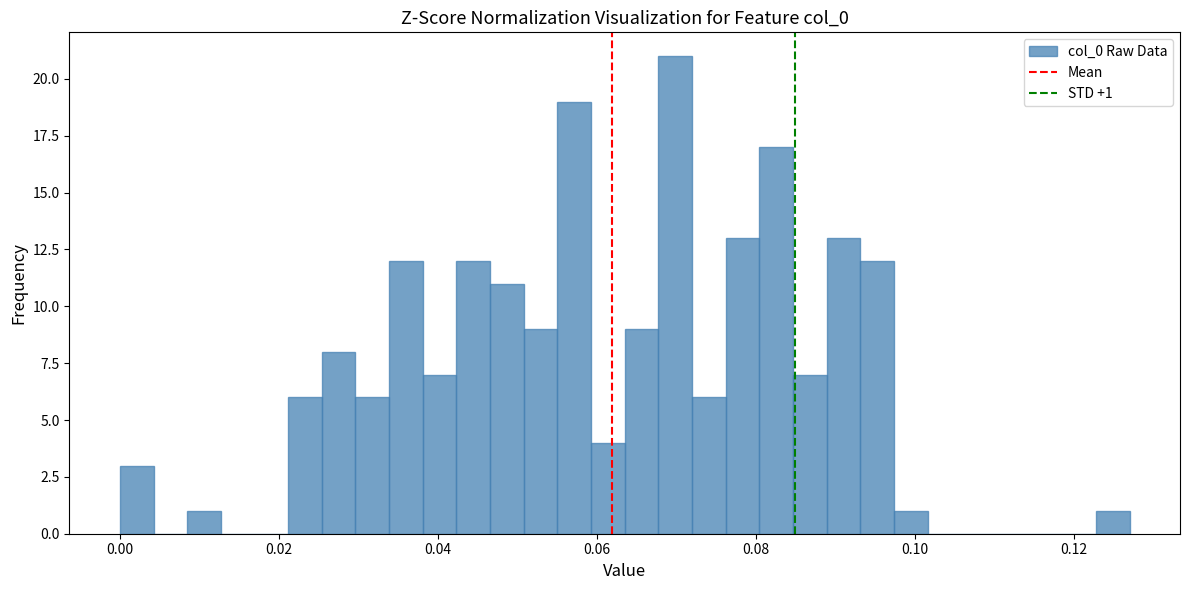

Read against the x-axis, roughly where is the centre of the tallest bar?

0.070